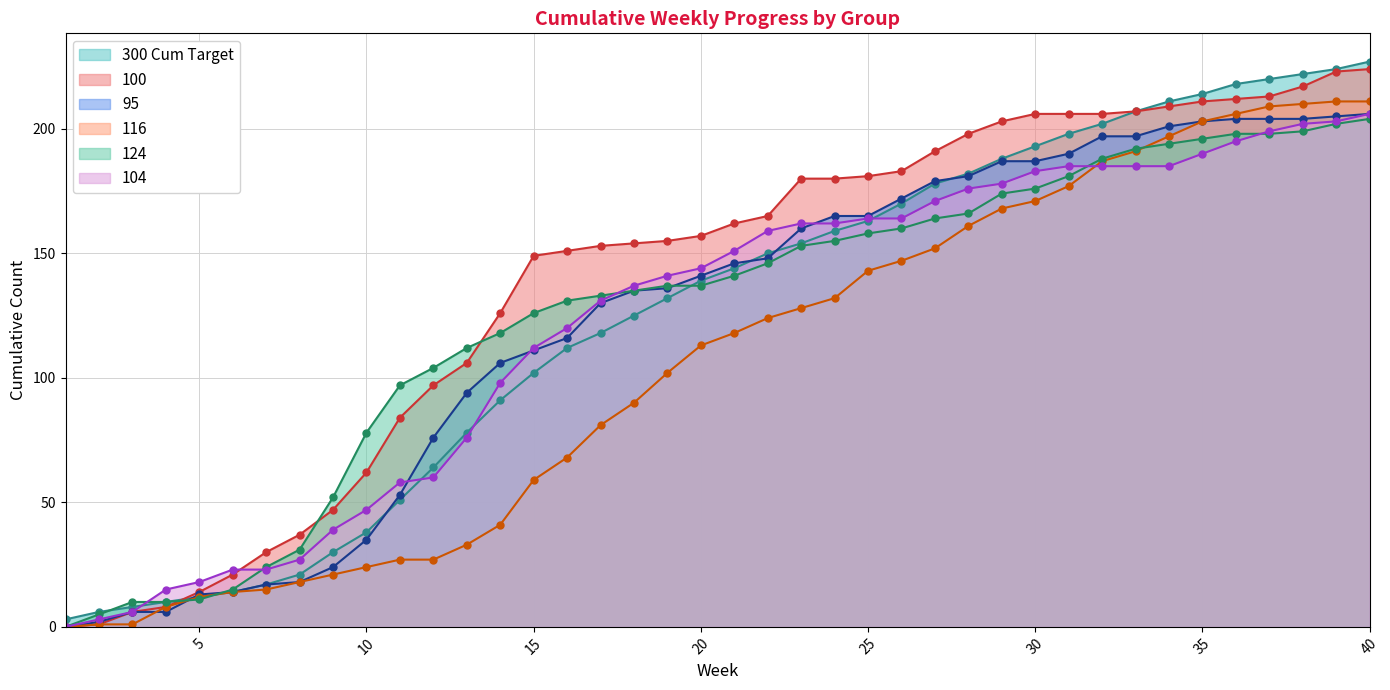

How many lines are shown in the chart?

6